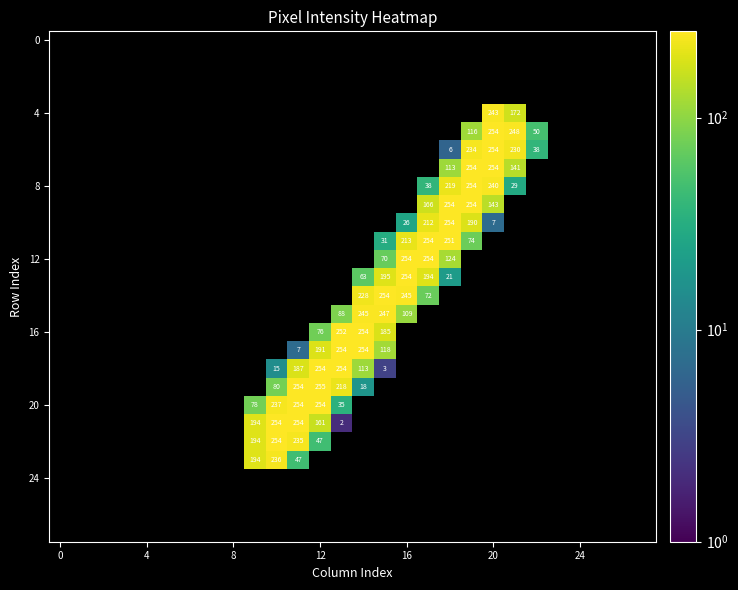

Count the number of categories in the chart.

28